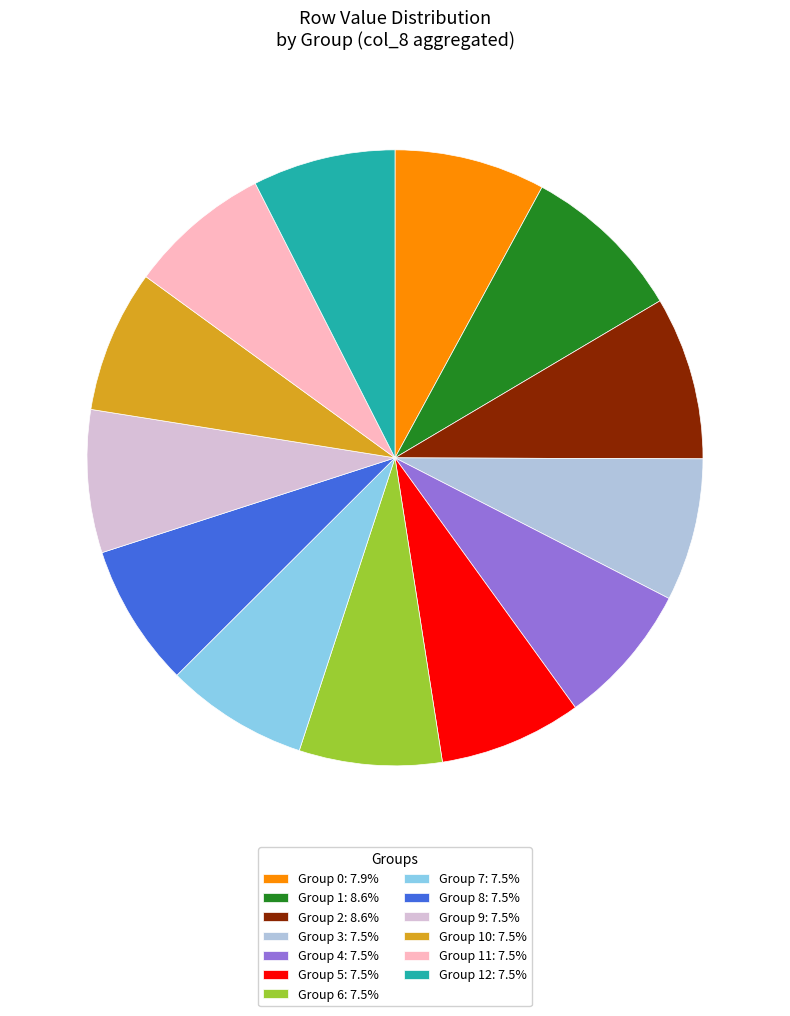

What is the ratio of the value at Group 12: 7.5% to the value at Group 9: 7.5%?

1.0